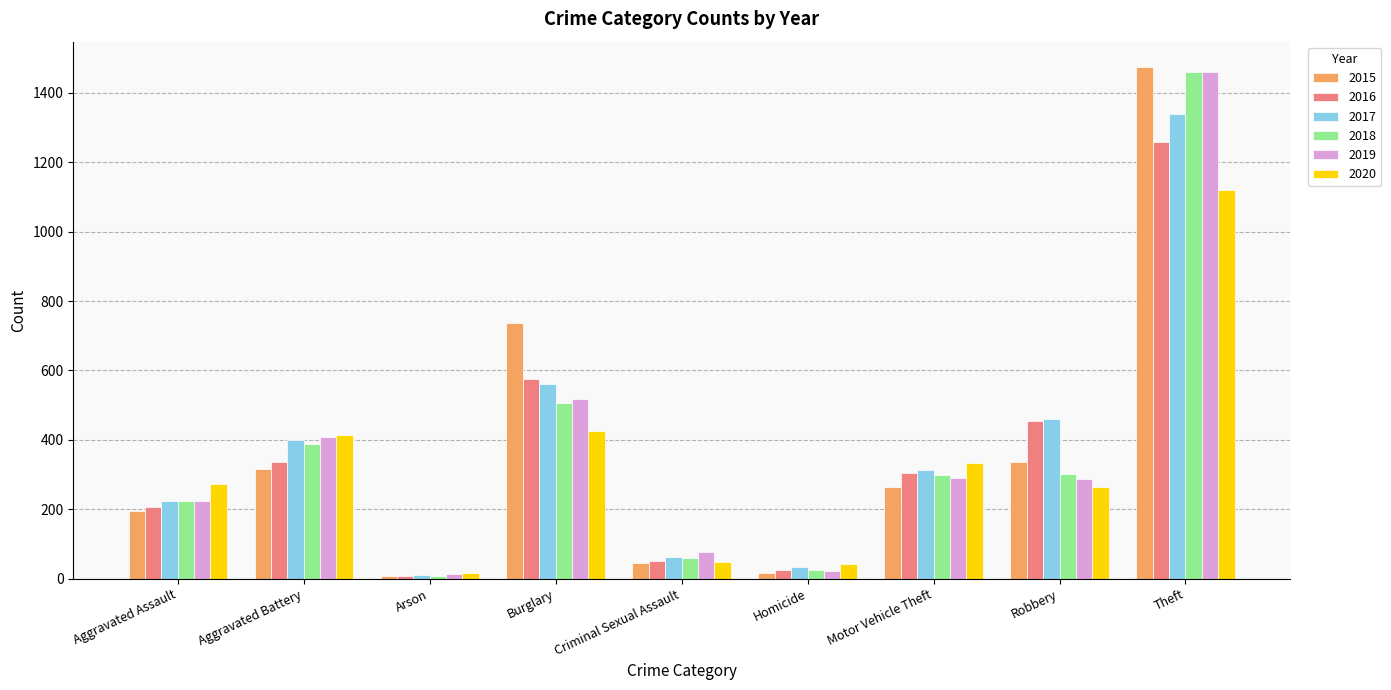

What is the total value across all series at Burglary?

3324